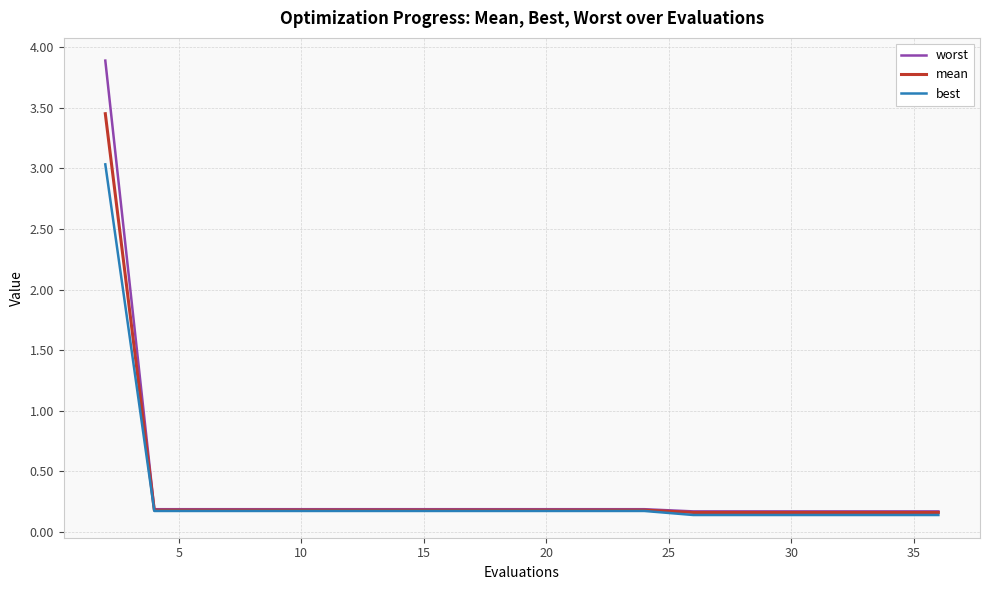

List the series in order of their peak value, highest first.

worst, mean, best